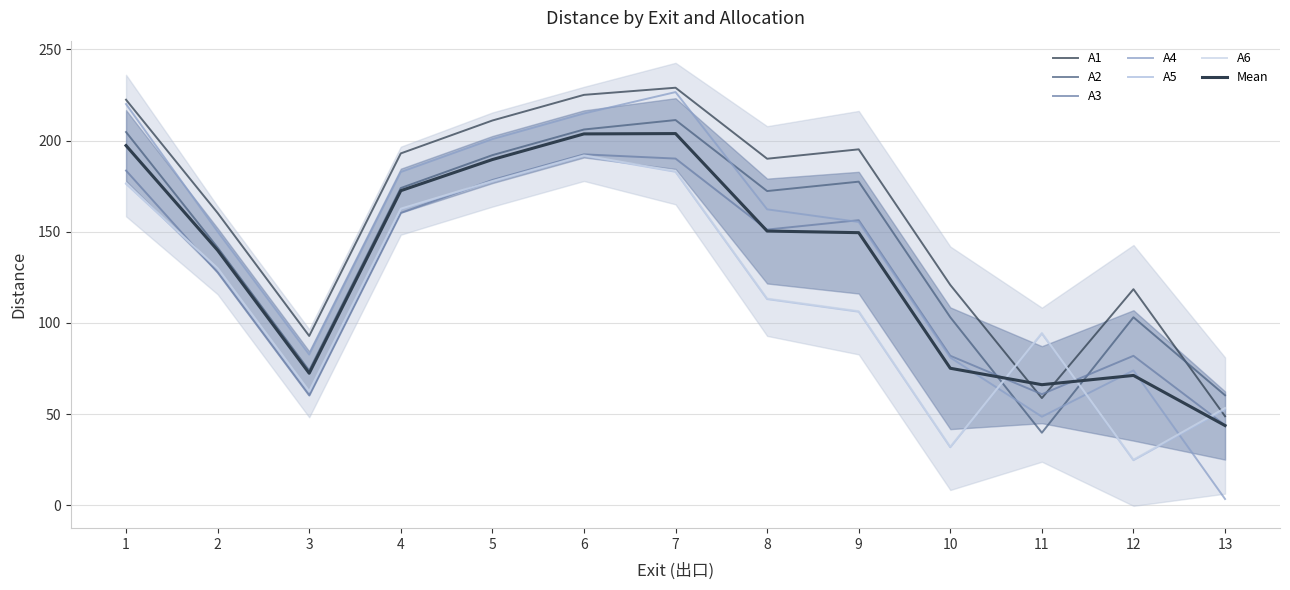

True or false: A1 has more than 1 interior local peaks.

True